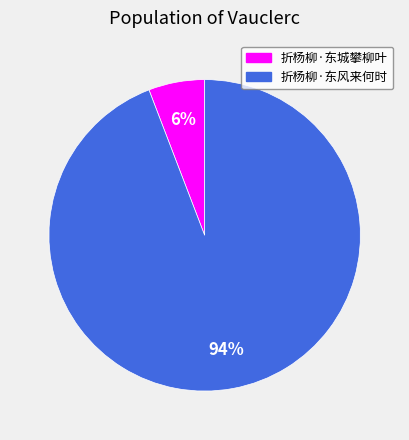

Does 折杨柳·东城攀柳叶 account for over 50% of the chart?

No